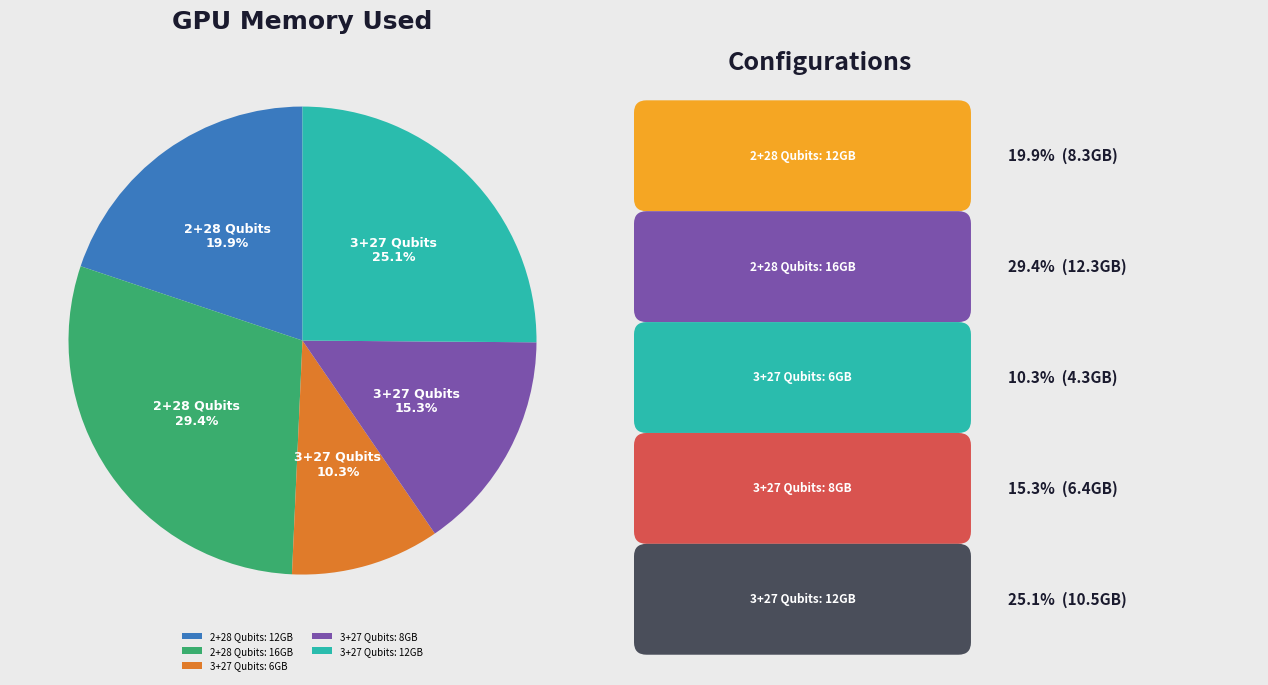

To the nearest percent, what portion does 2+28 Qubits: 16GB represent?

29%